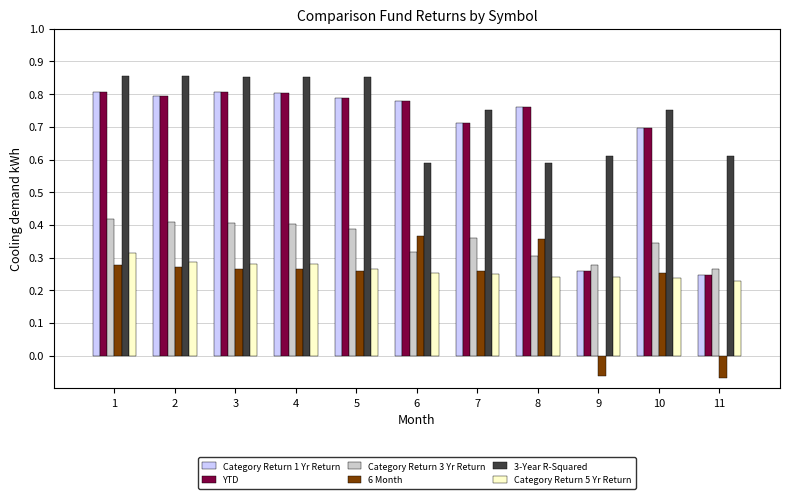

How many positive values does the 6 Month series have?

9